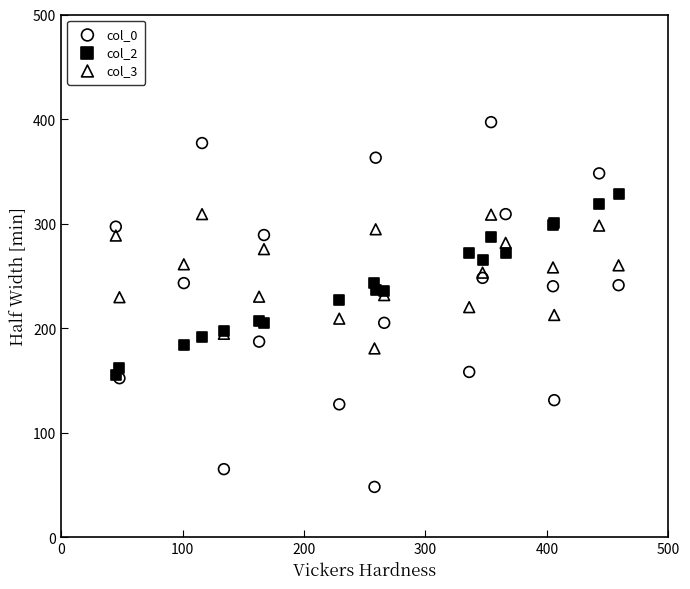

Which series reaches the maximum Y coordinate?

col_0